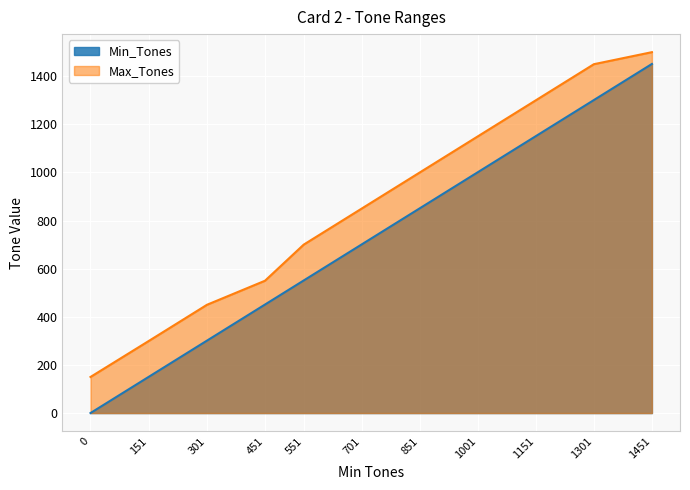

What is the sum of the Max_Tones values at 301 and 551?

1150